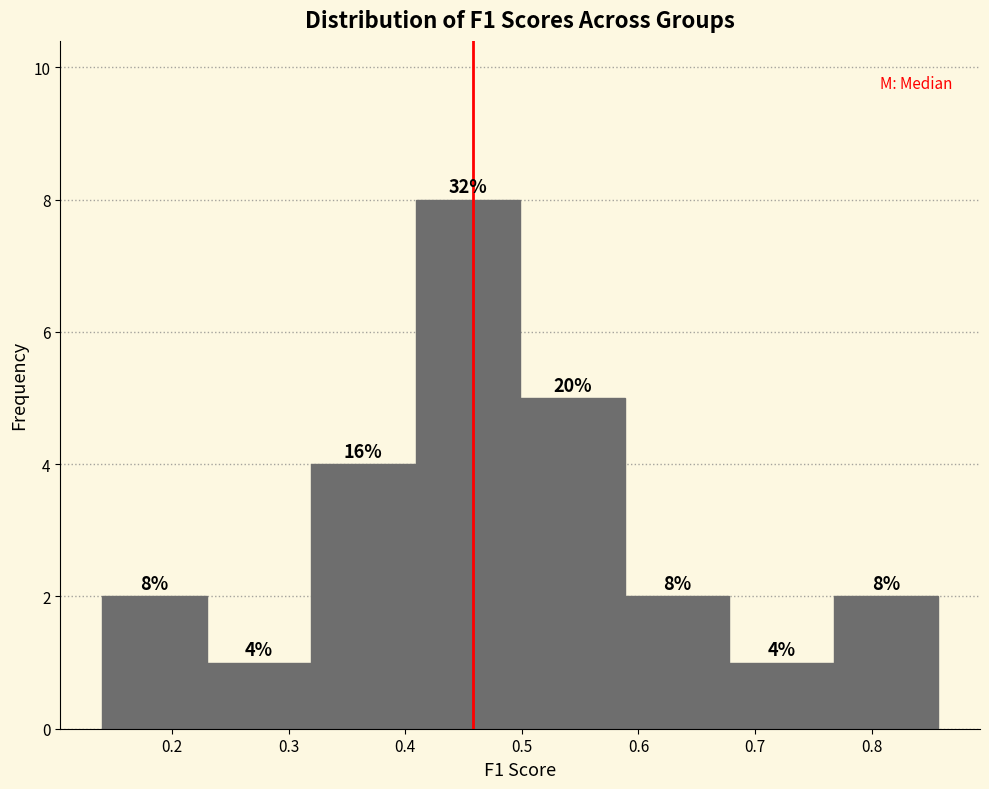

Which range on the x-axis has the tallest bar?

0.41 to 0.50